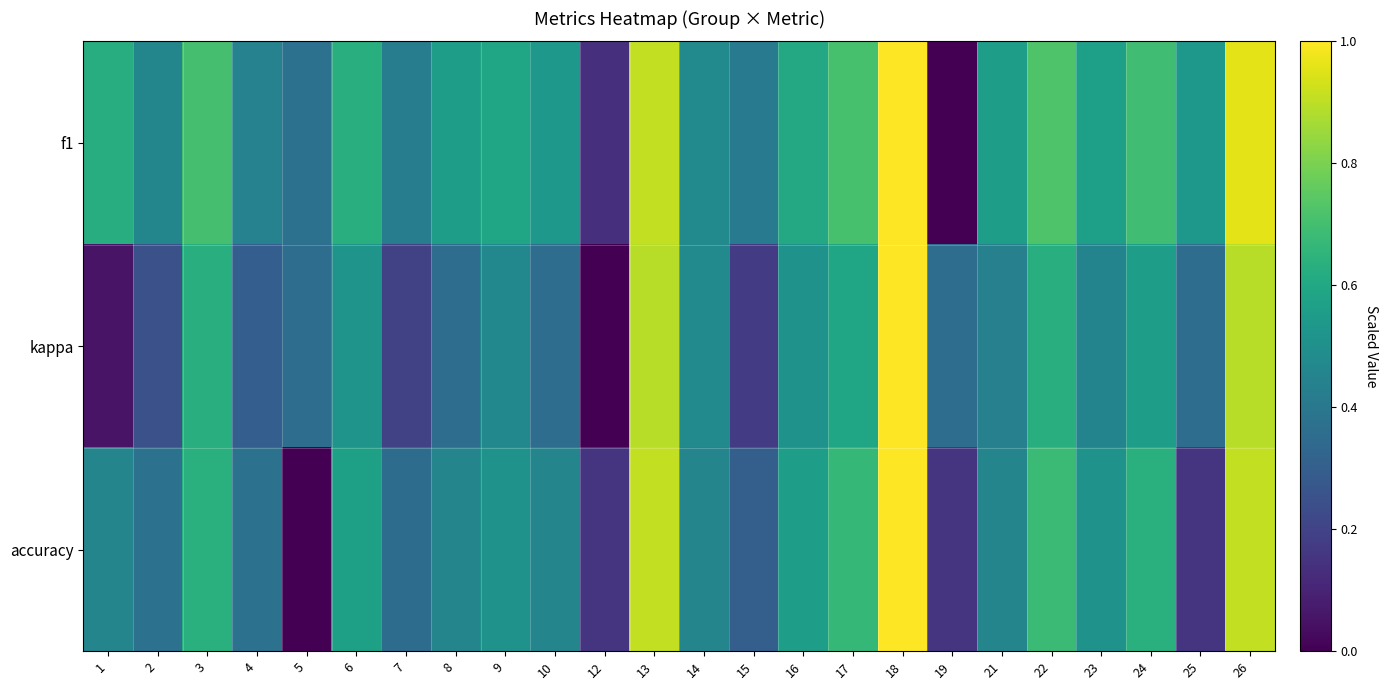

Which label corresponds to the largest value in the chart?

18